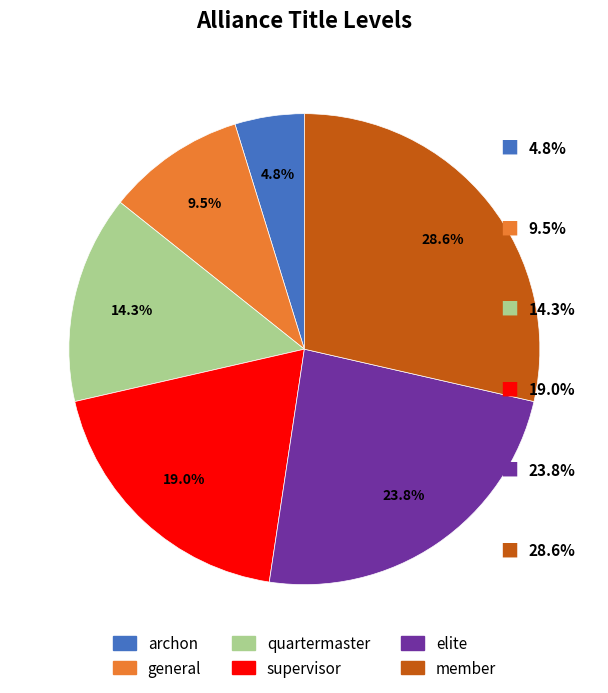

Rank the categories by value from highest to lowest.

member, elite, supervisor, quartermaster, general, archon